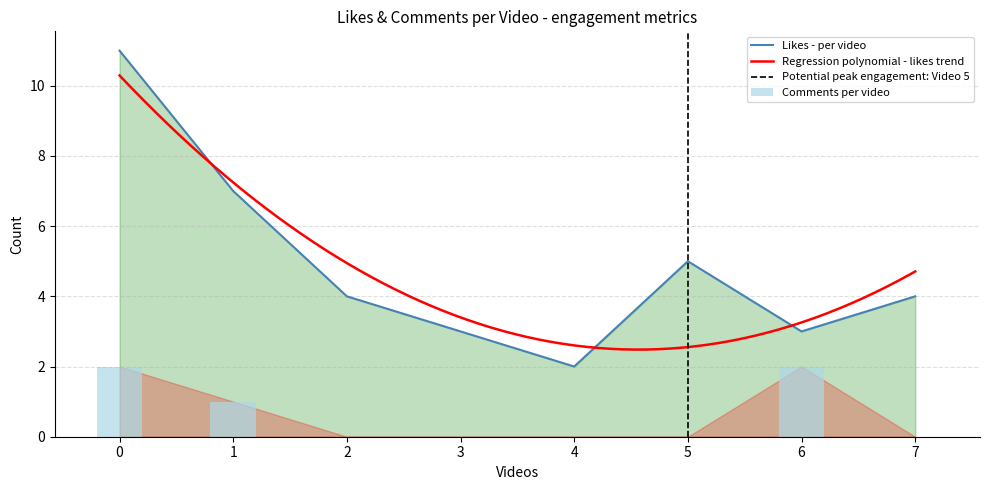

How many groups of bars are there?

8